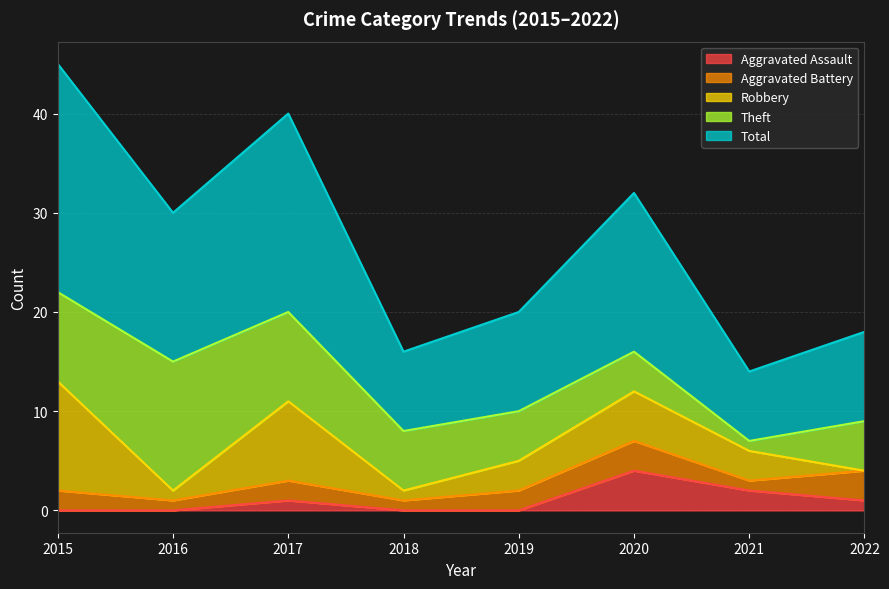

True or false: Total and Robbery intersect in this chart.

False